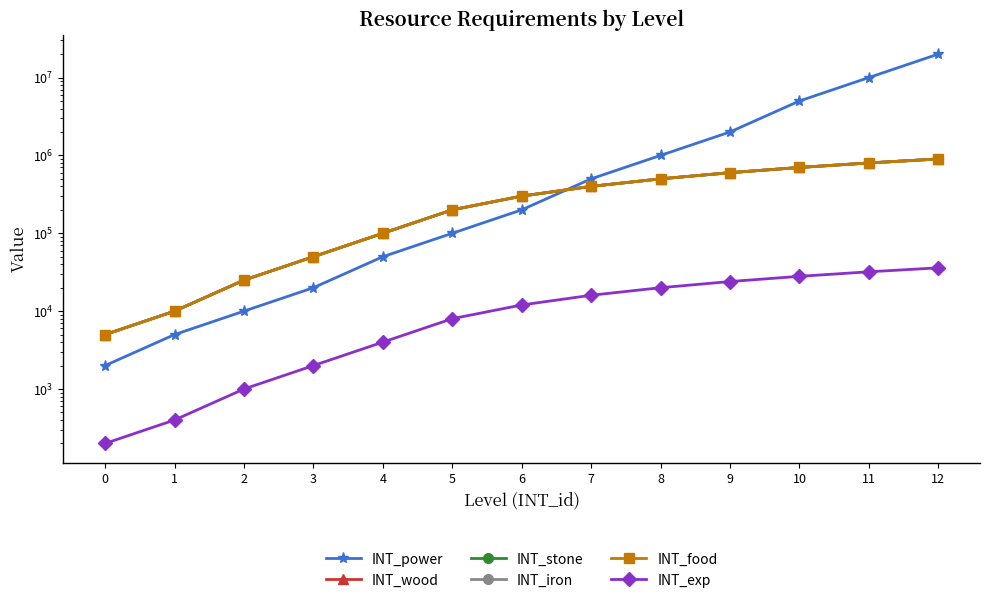

What is the value of the INT_stone point at the 6th from the left?

200000